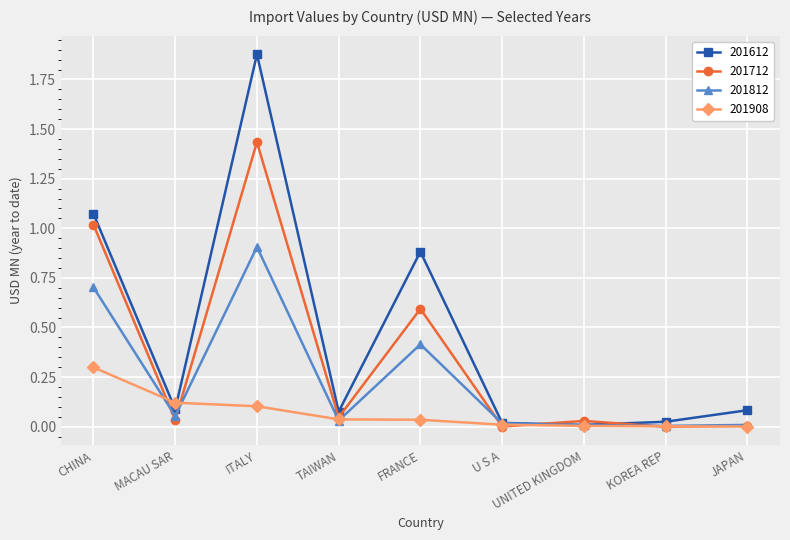

What is the sum of all 201612 values?

4.1